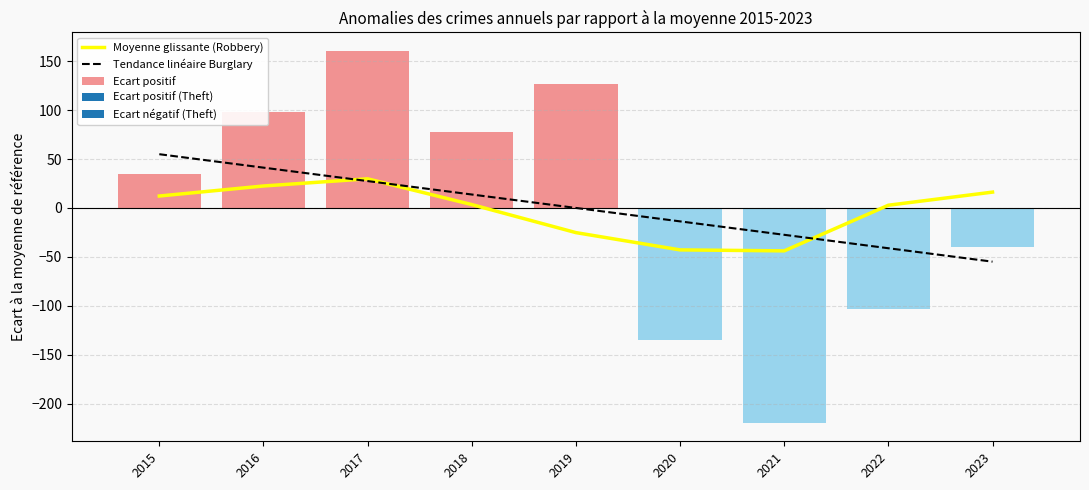

List the series in order of their overall mean, highest first.

Tendance linéaire Burglary, Moyenne glissante (Robbery)